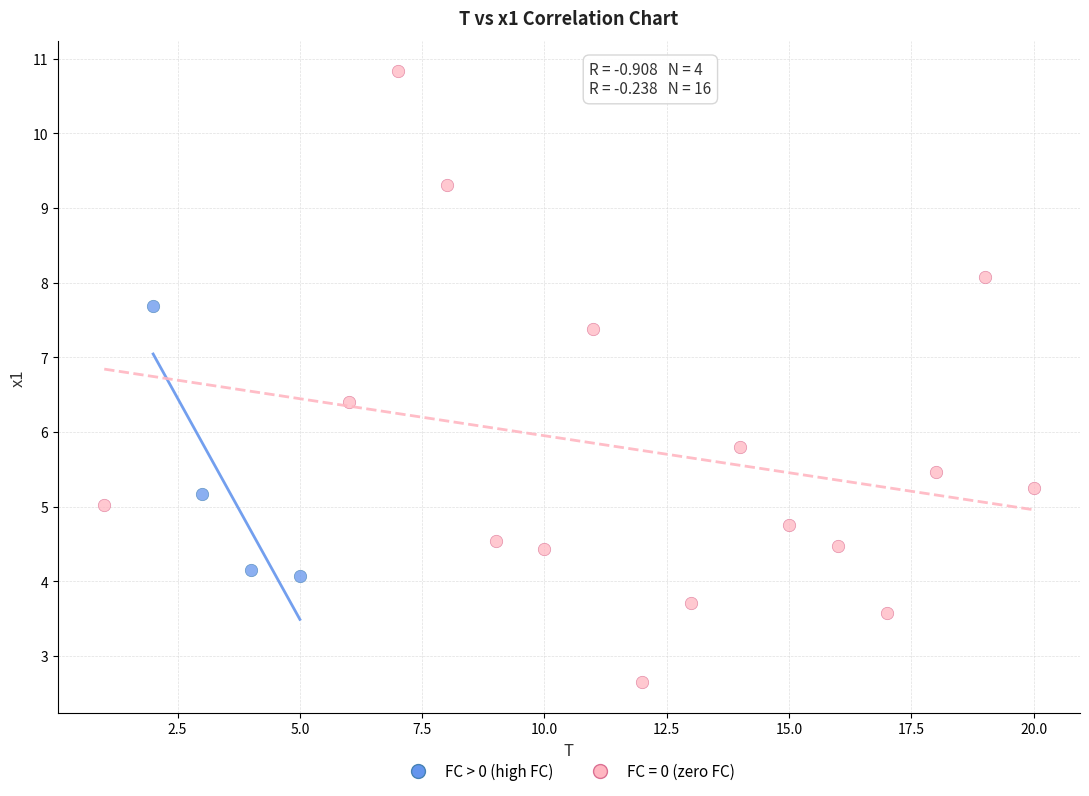

Which series has the largest Y range (max minus min)?

FC = 0 (zero FC)